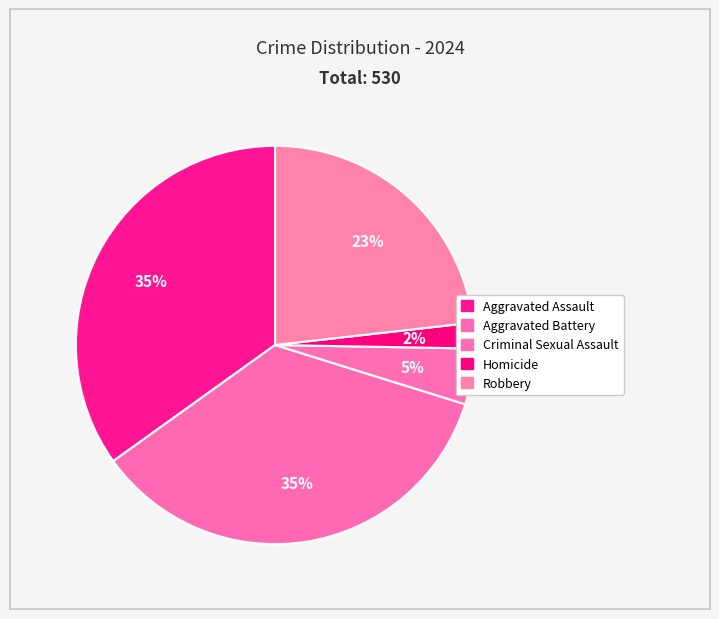

How much of the chart is everything except Aggravated Battery?

64.7%